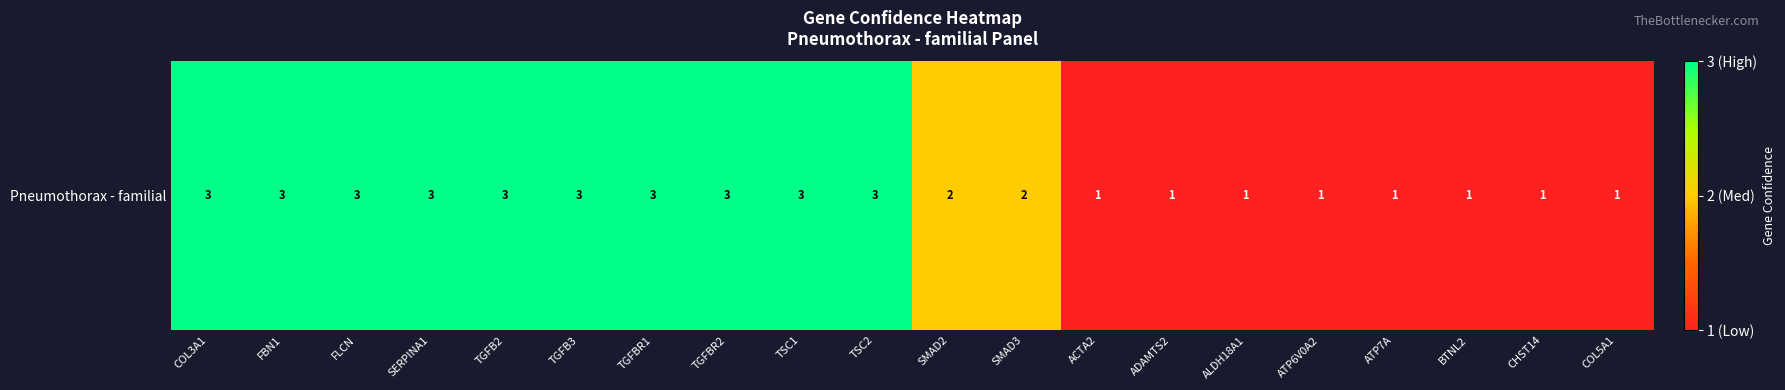

Is it true that the value at TSC2 is 5?

False